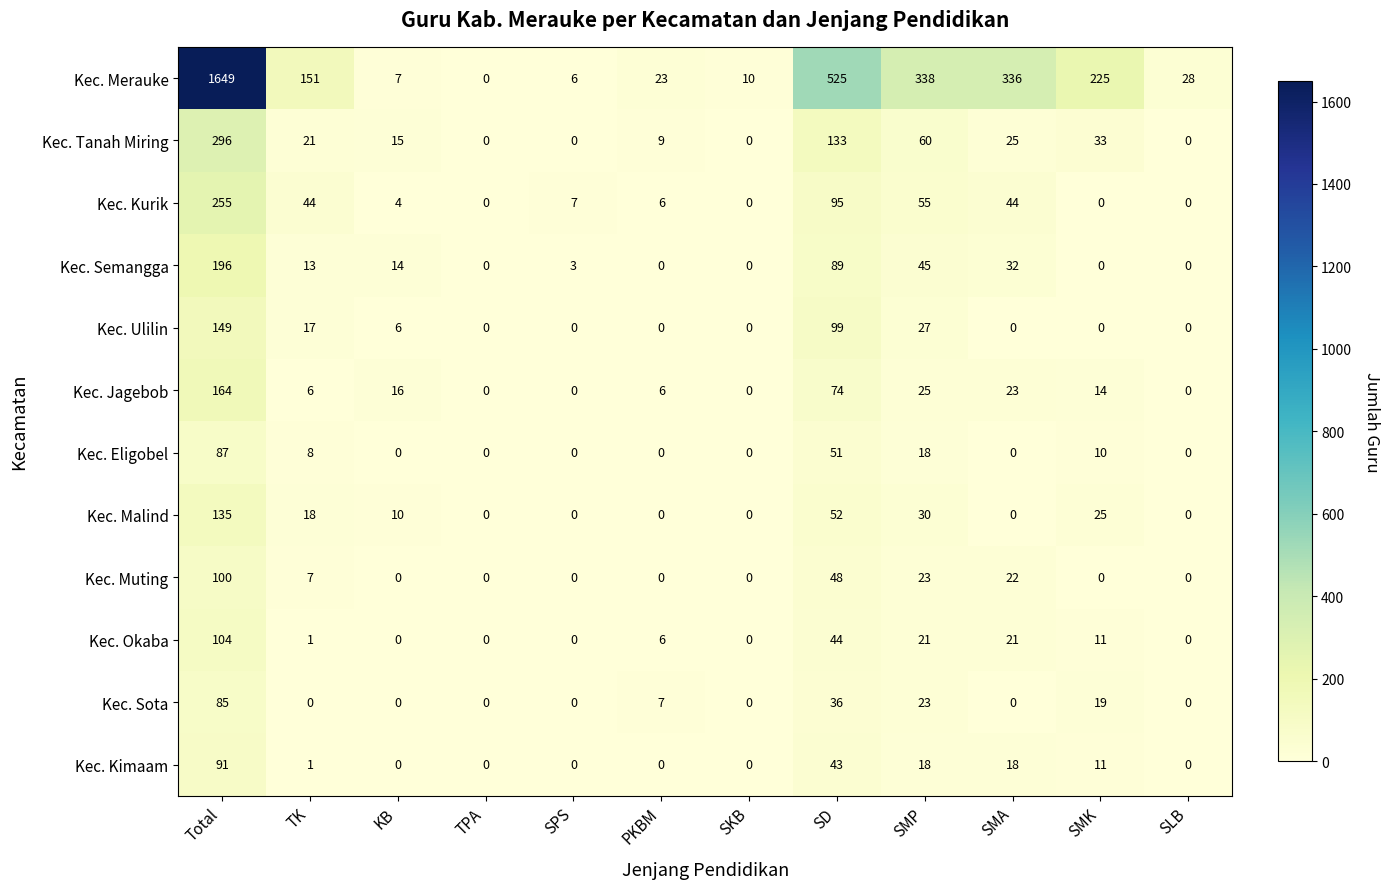

What is the total value across all series at PKBM?

57